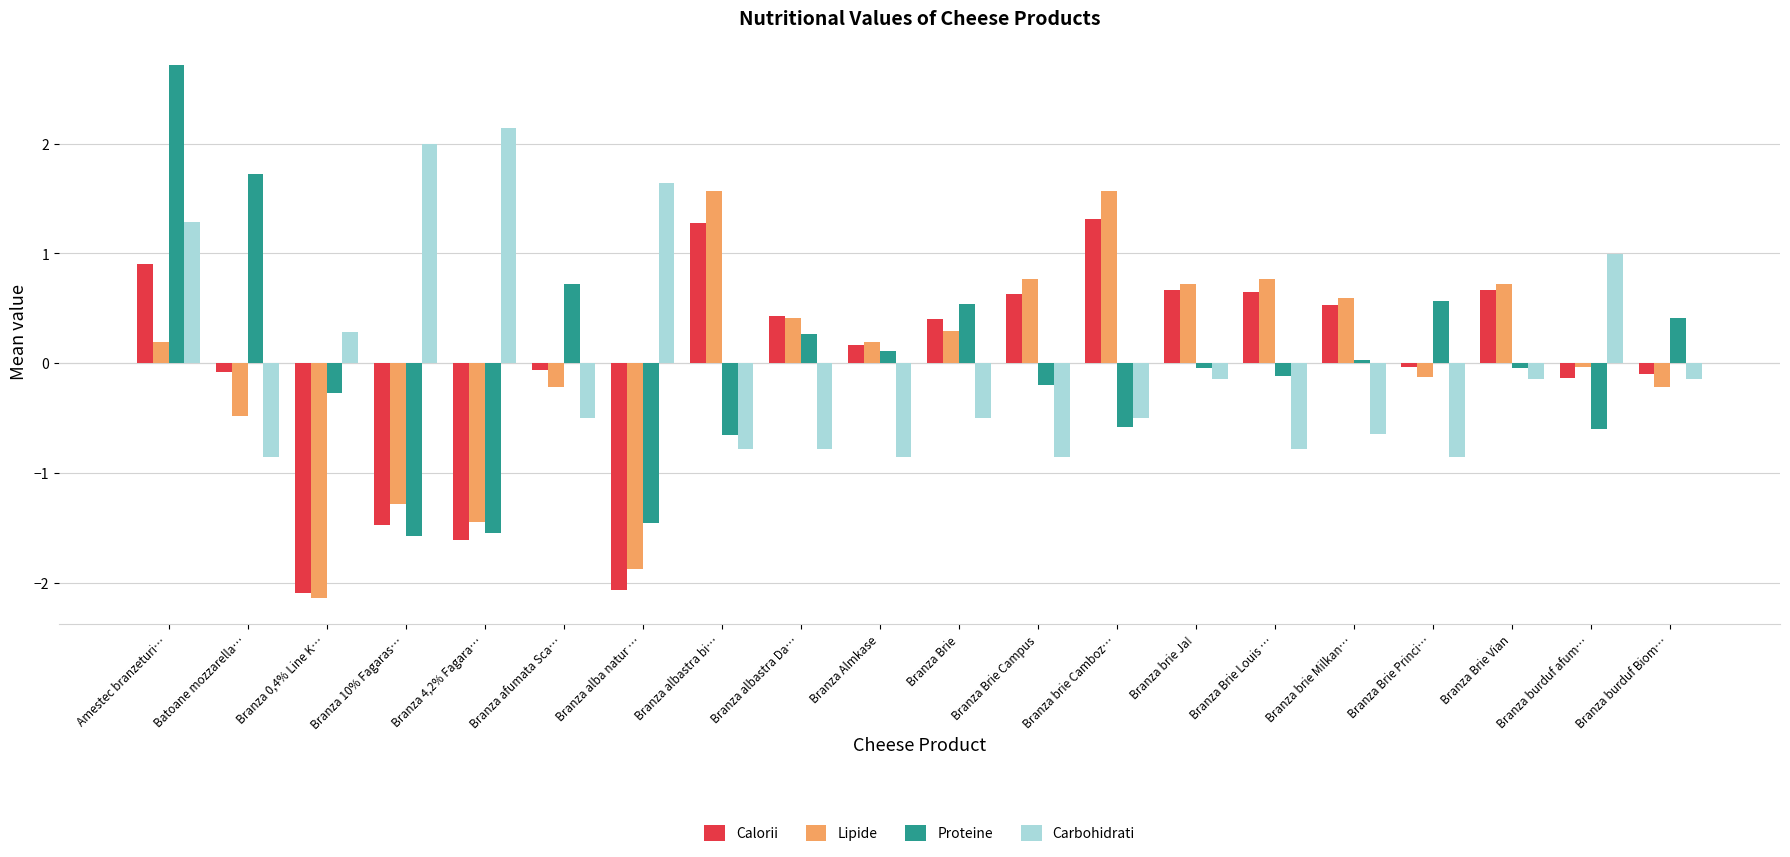

How many data points in Proteine are less than 0?

11